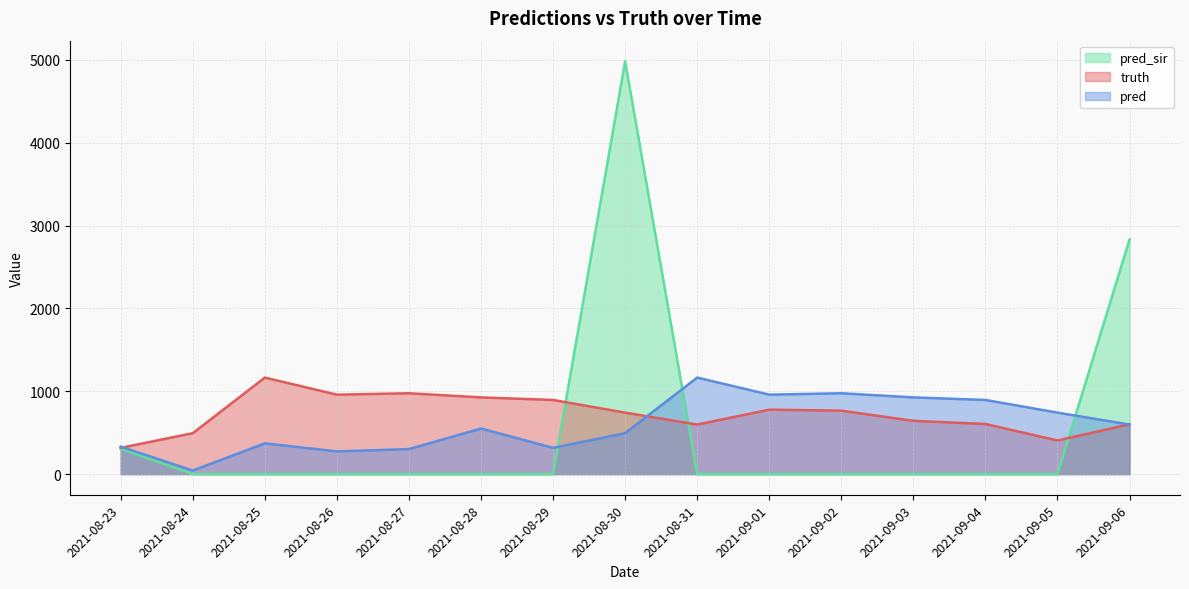

Does the chart display data point markers on the line(s)?

No